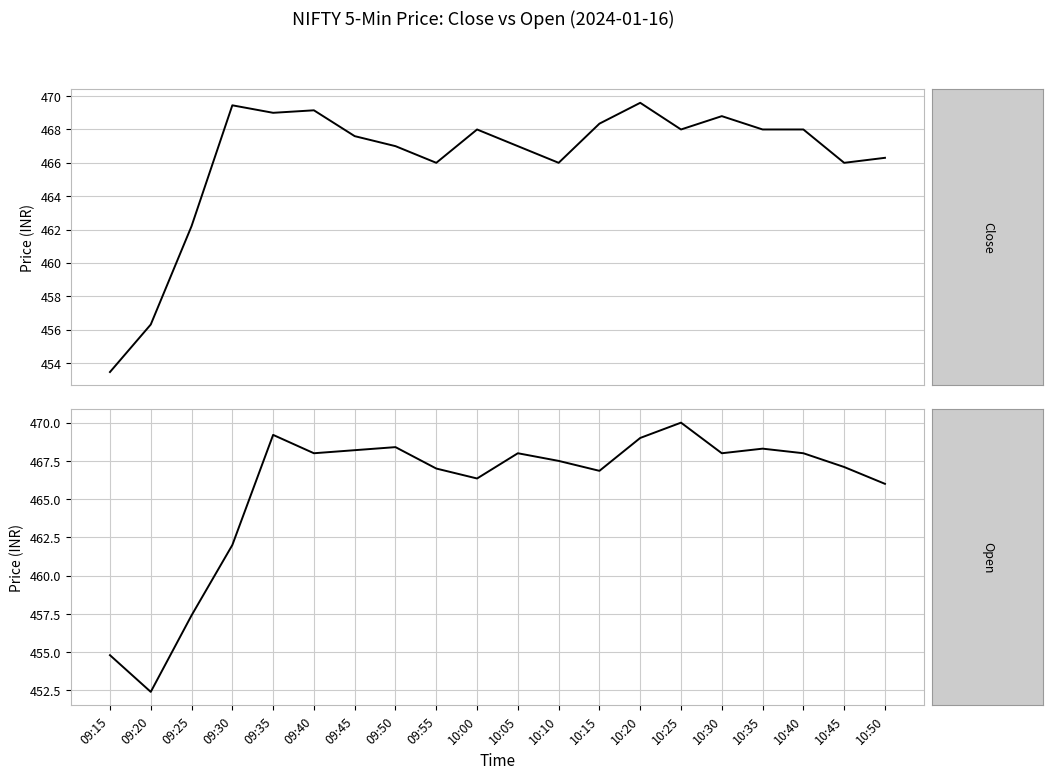

List the series in order of their overall mean, lowest first.

Open, Close